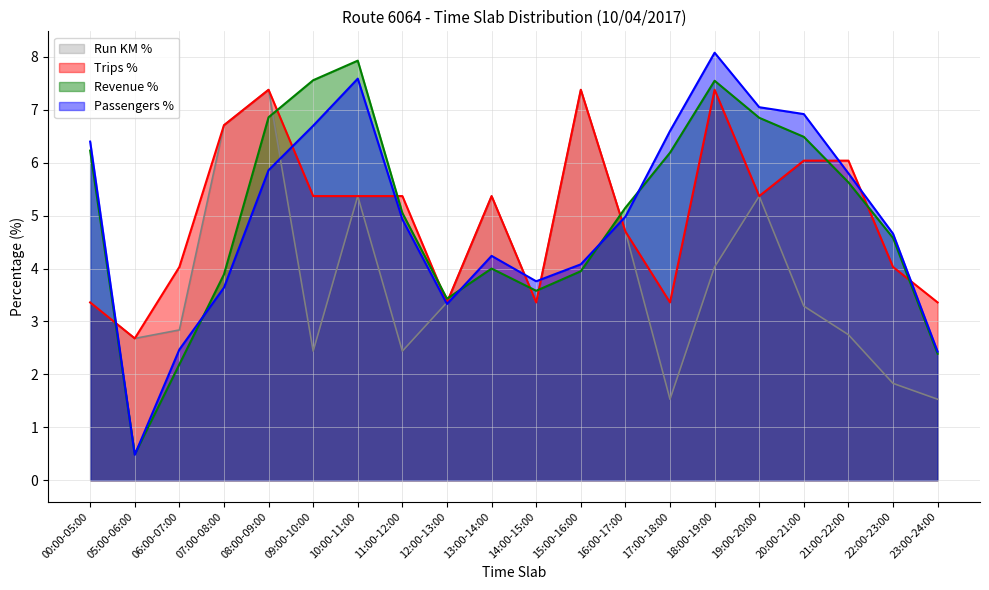

What is the label of the 14th point from the right?

10:00-11:00